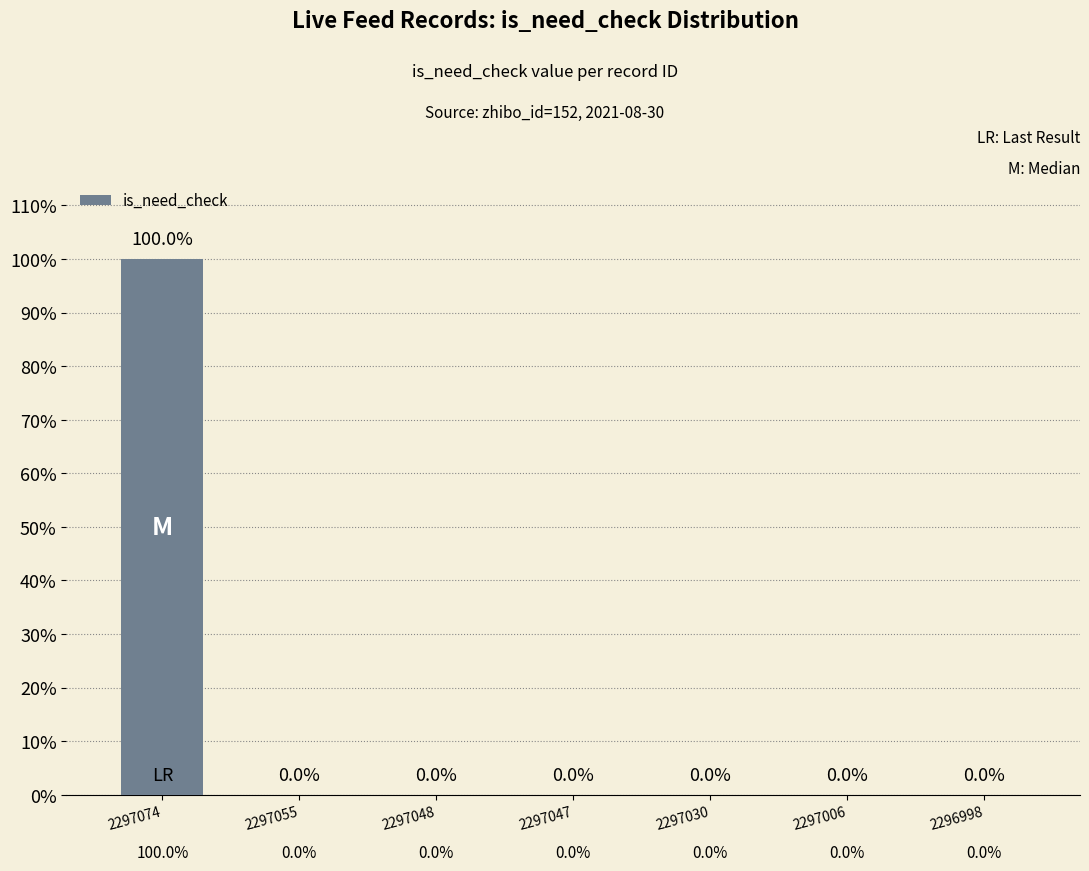

At which label is the value closest to 0?

2297055